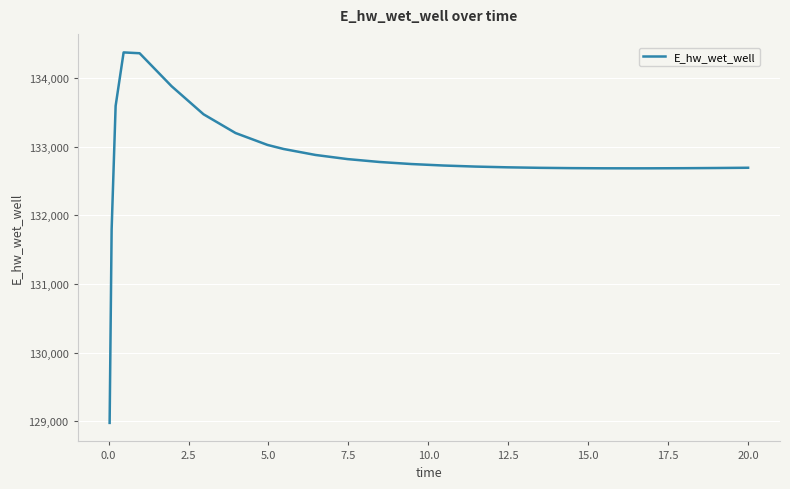

What is the difference between the maximum and minimum values?

5398.2